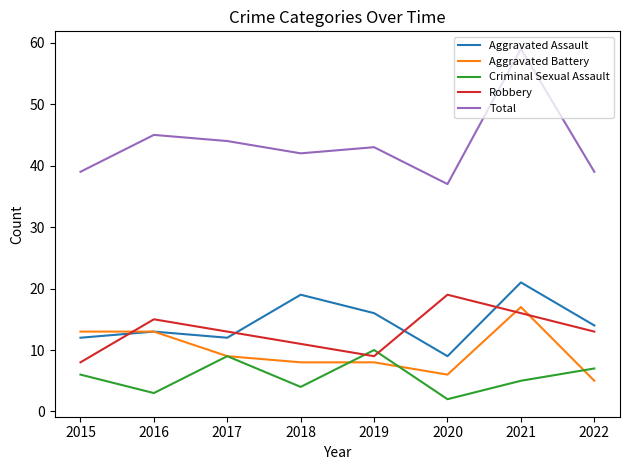

True or false: Aggravated Assault has a value of 4 at 2022.

False